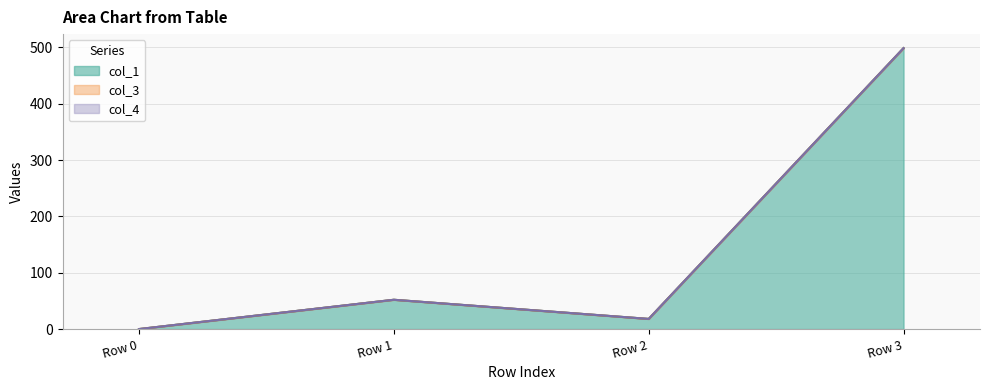

Reading right to left, transcribe all the data shown in this chart.

col_1 line: Row 3=498.6	Row 2=18.0	Row 1=52.0	Row 0=0.0
col_3 line: Row 3=498.6	Row 2=18.0	Row 1=52.0	Row 0=0.0
col_4 line: Row 3=498.6	Row 2=18.0	Row 1=52.0	Row 0=0.0